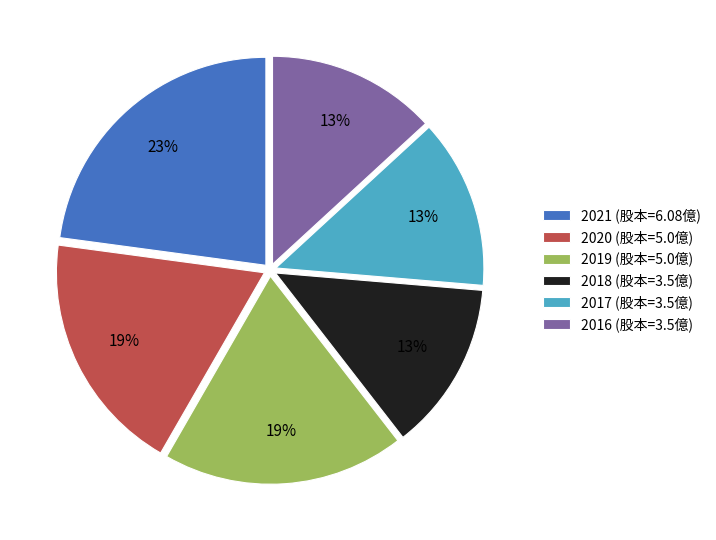

Is 2016 (股本=3.5億) the majority of the pie?

No